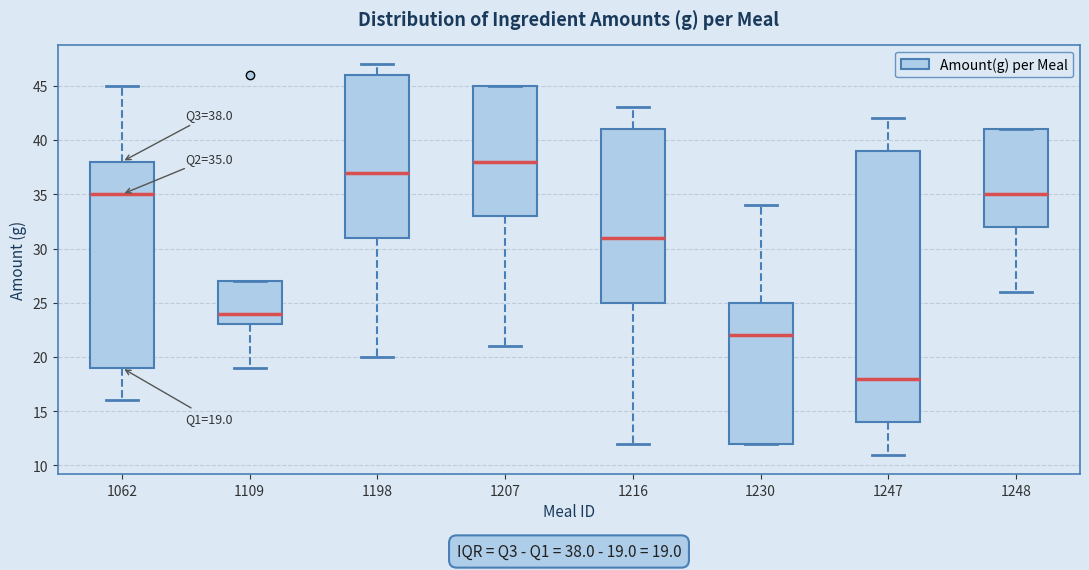

Which box's median line is the highest?

1207